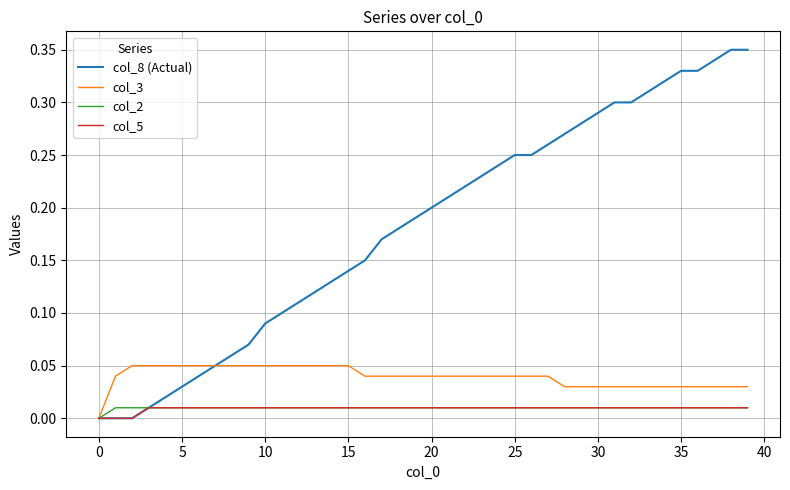

Which series has the largest total across all categories?

col_8 (Actual)